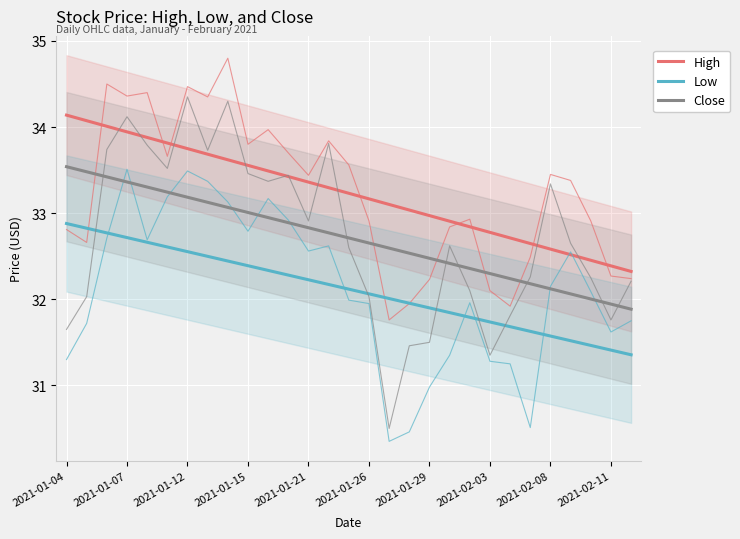

True or false: Low and High cross at least once.

False